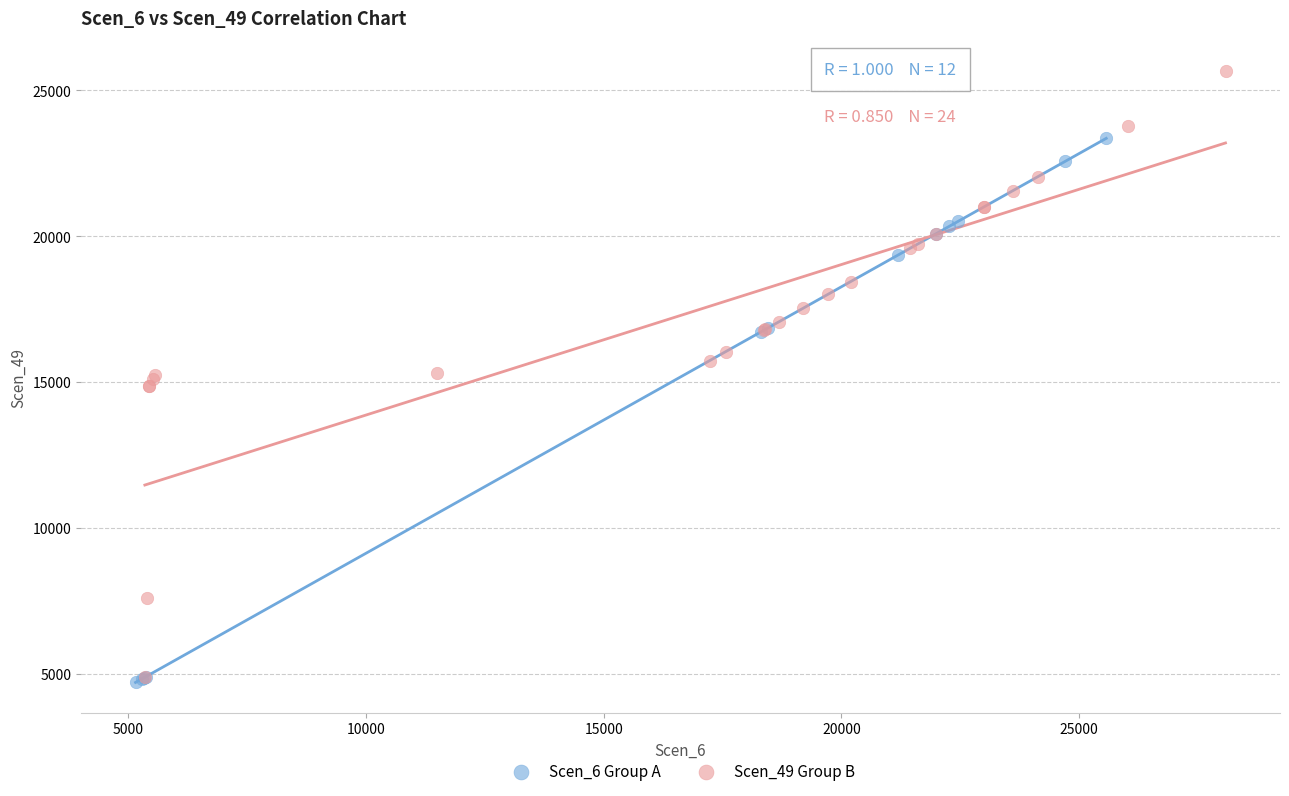

Which series has the largest Y range (max minus min)?

Scen_49 Group B